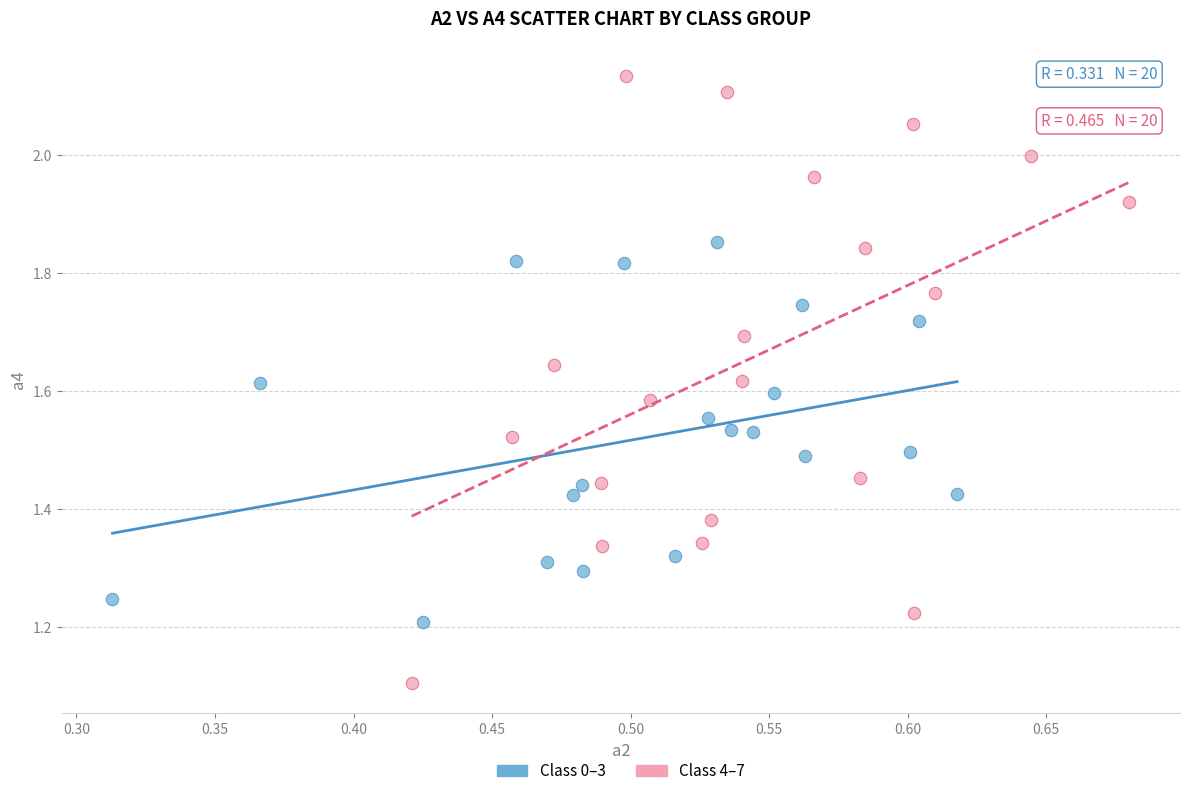

Which series reaches the minimum Y coordinate?

Class 4–7